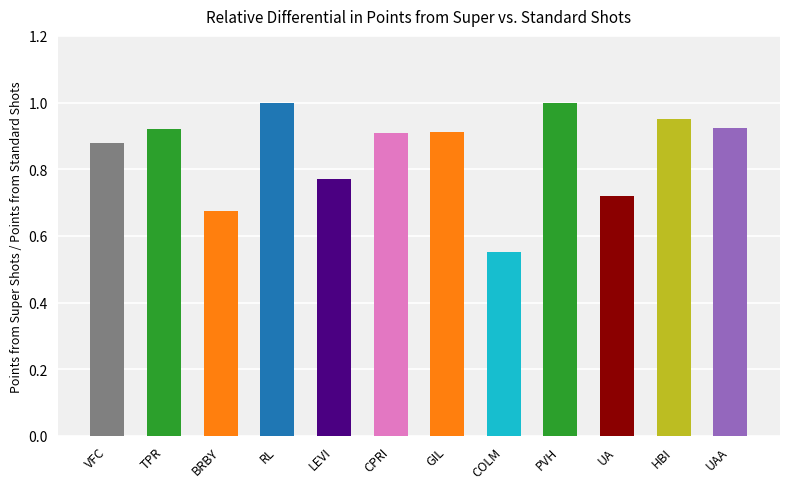

What position from the left is UAA?

12